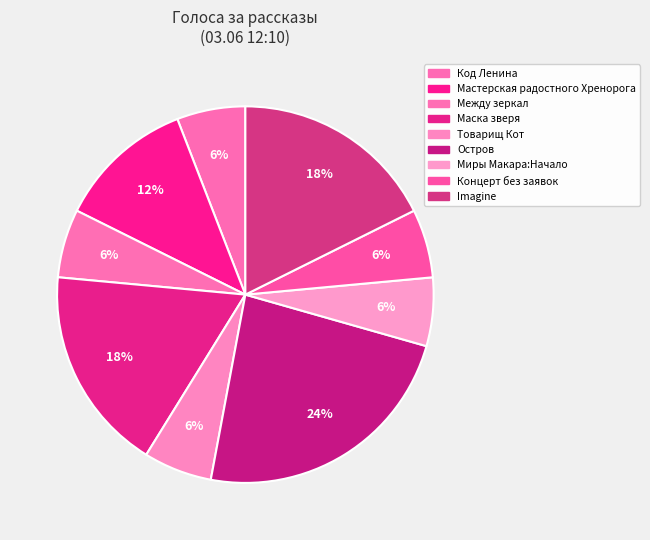

To the nearest percent, what is the combined percentage of Imagine and Маска зверя?

35%